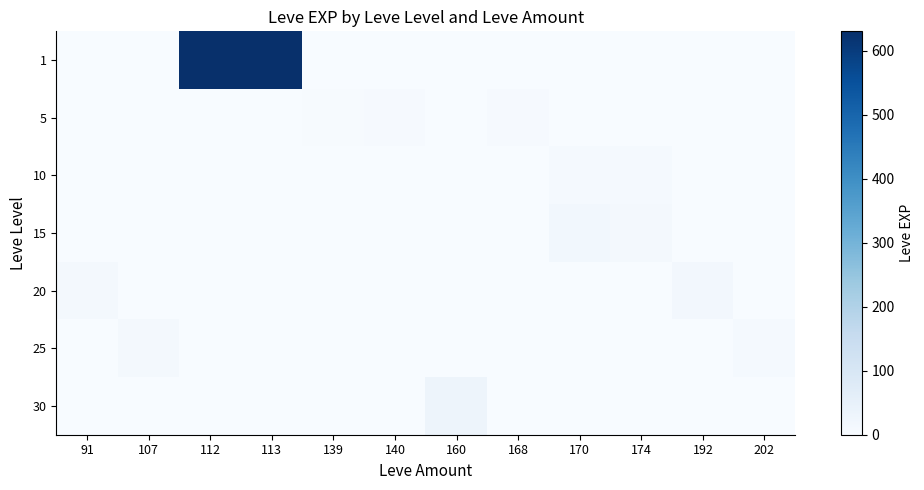

What is the spread (max minus min) of values at 192?

16